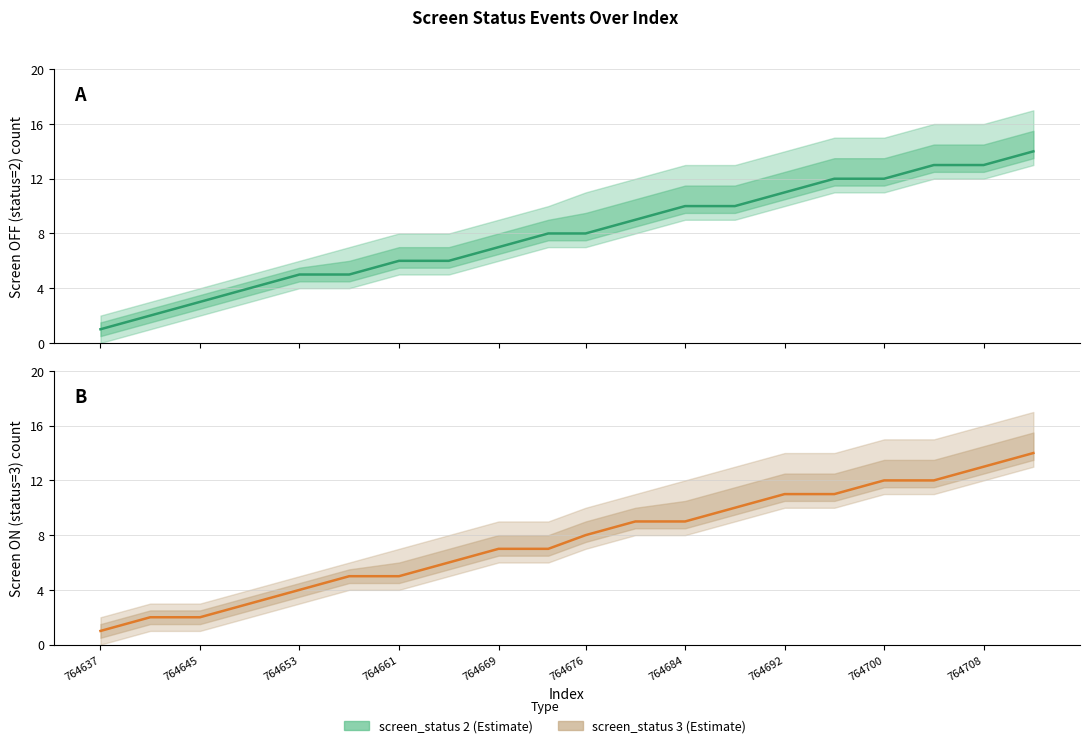

Is the value of screen_status 3 at 764653 greater than the value of screen_status 2 at 764692?

No